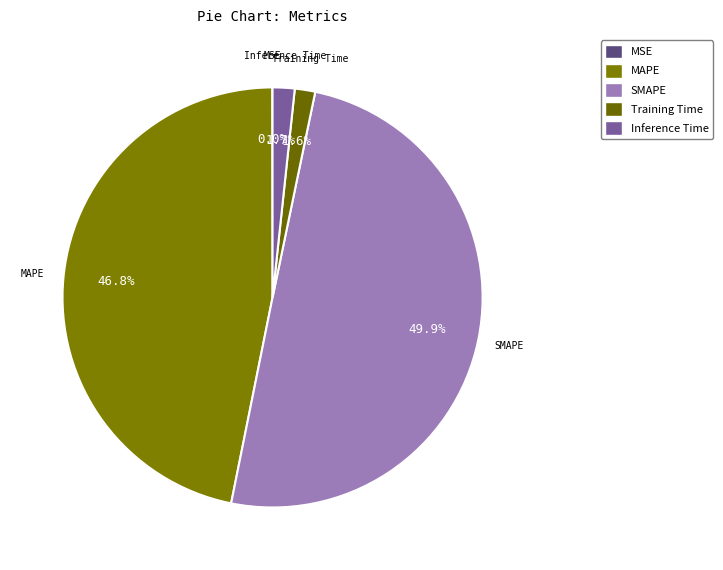

Which category has the biggest portion of the pie?

SMAPE